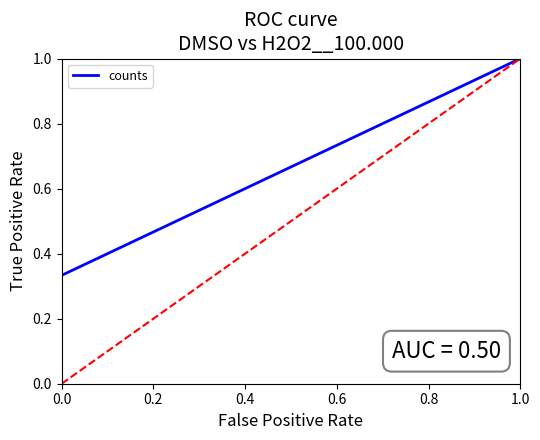

What is the sum of all values?

2.0